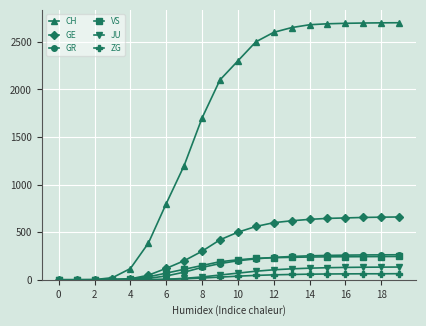

How many lines are shown in the chart?

6